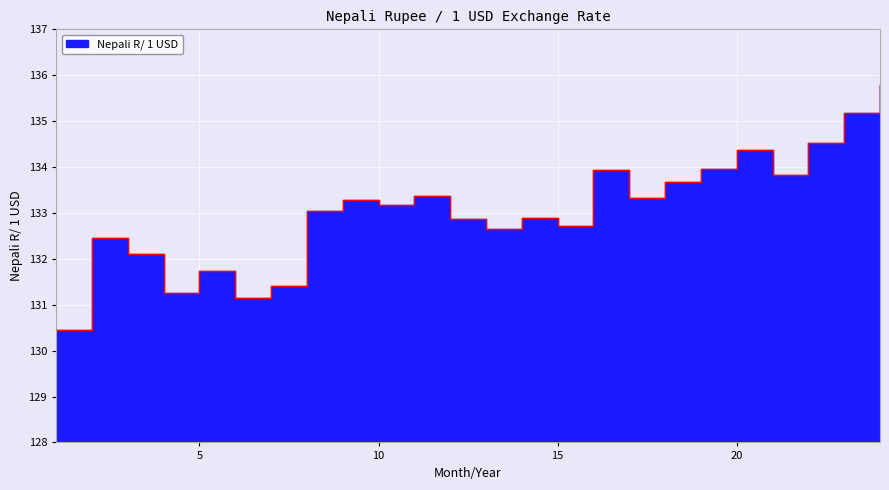

List the labels in order of value, smallest first.

1, 6, 4, 7, 5, 3, 2, 13, 15, 12, 14, 8, 10, 9, 17, 11, 18, 21, 16, 19, 20, 22, 23, 24